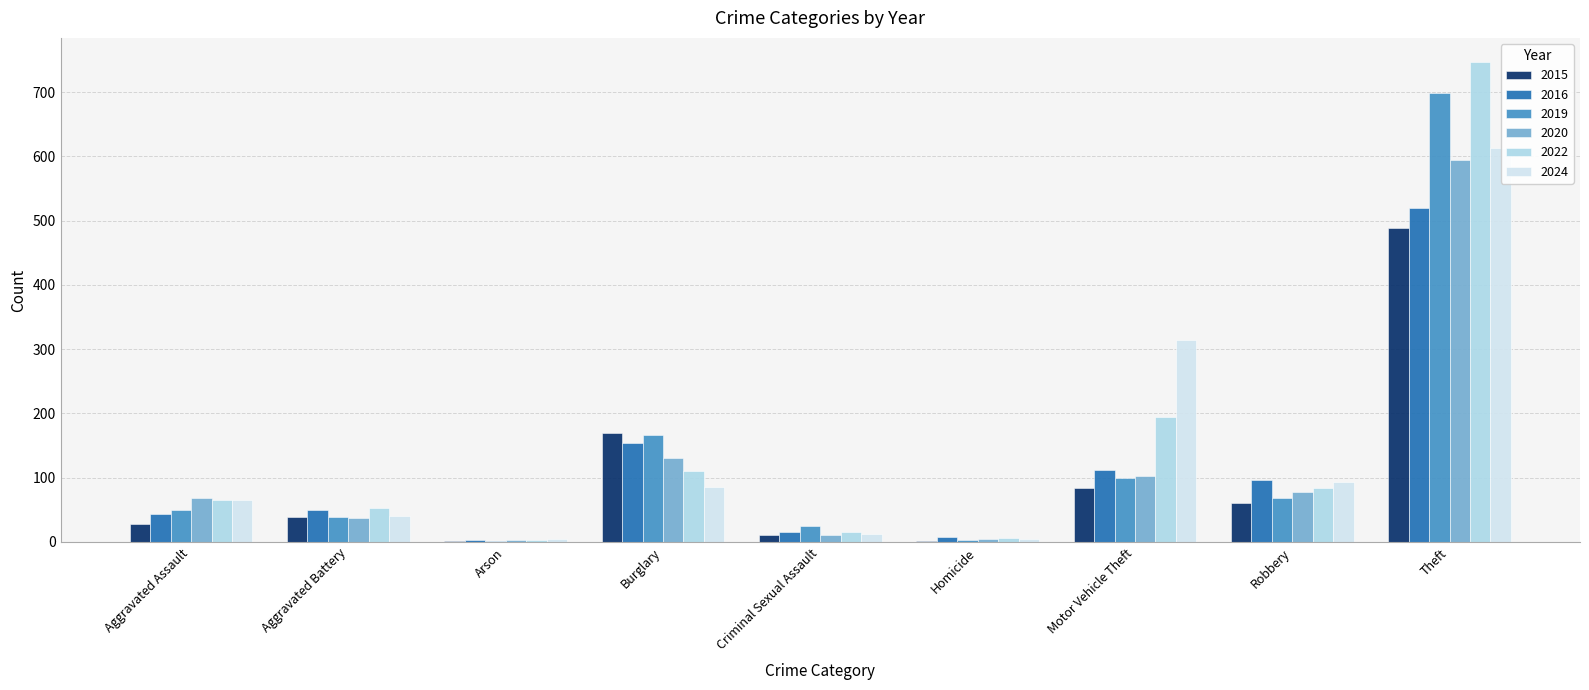

How many data points does each series have?

9